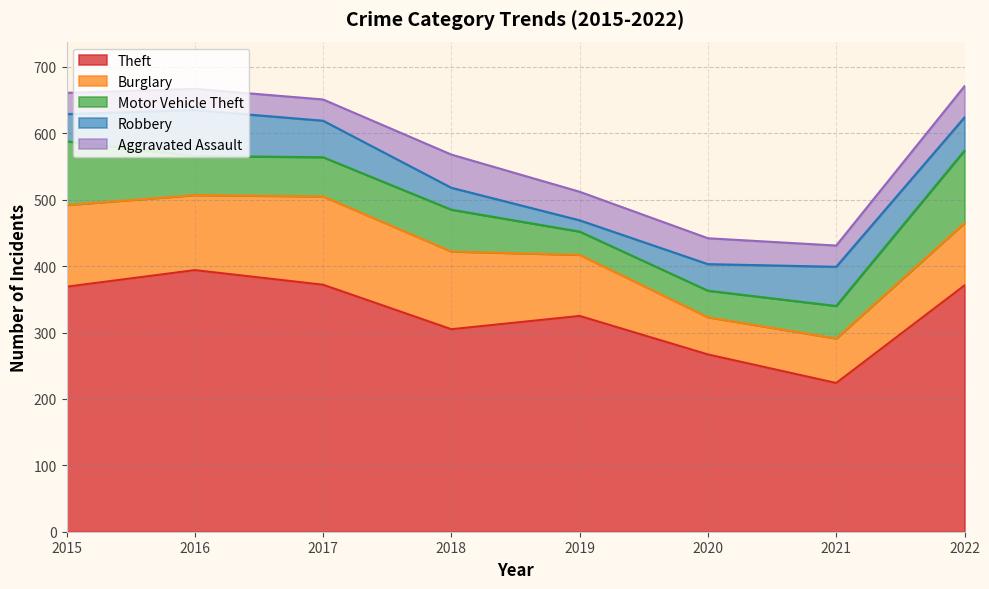

Reading left to right, list all the values displayed in this chart.

Theft: 369	394	372	305	325	267	224	371
Burglary: 123	113	133	117	92	56	67	94
Motor Vehicle Theft: 96	59	59	63	35	40	49	109
Robbery: 41	69	55	33	17	40	59	50
Aggravated Assault: 32	32	32	50	43	39	32	47